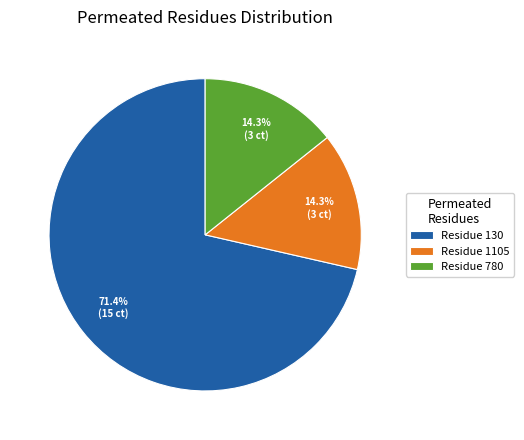

Do Residue 130 and Residue 1105 together represent more than half of the pie?

Yes